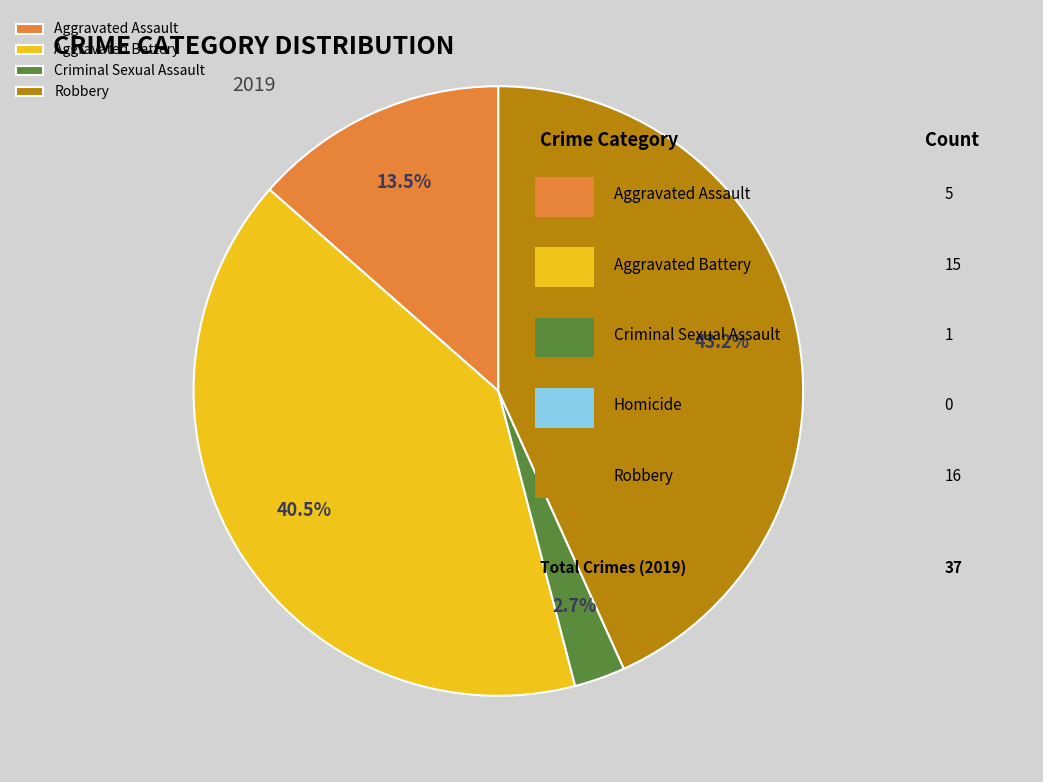

Which slice is the largest?

Robbery